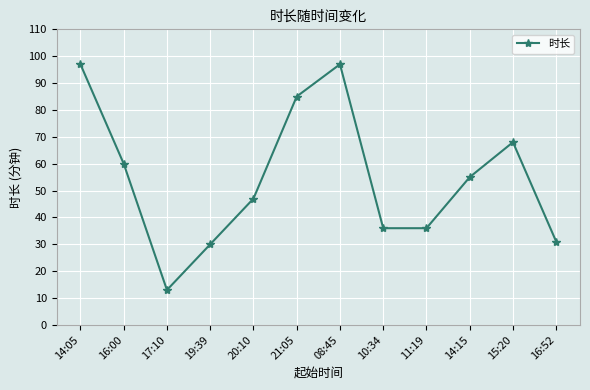

What is the minimum value shown in the chart?

13